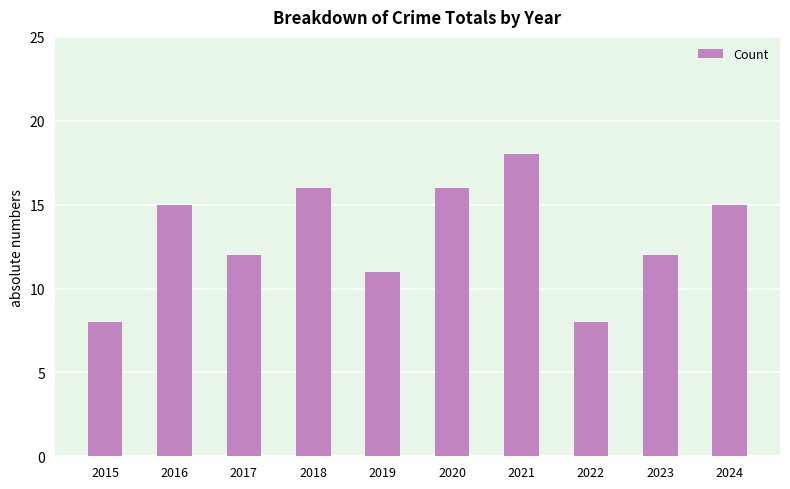

True or false: the data shows 8 at 2017.

False